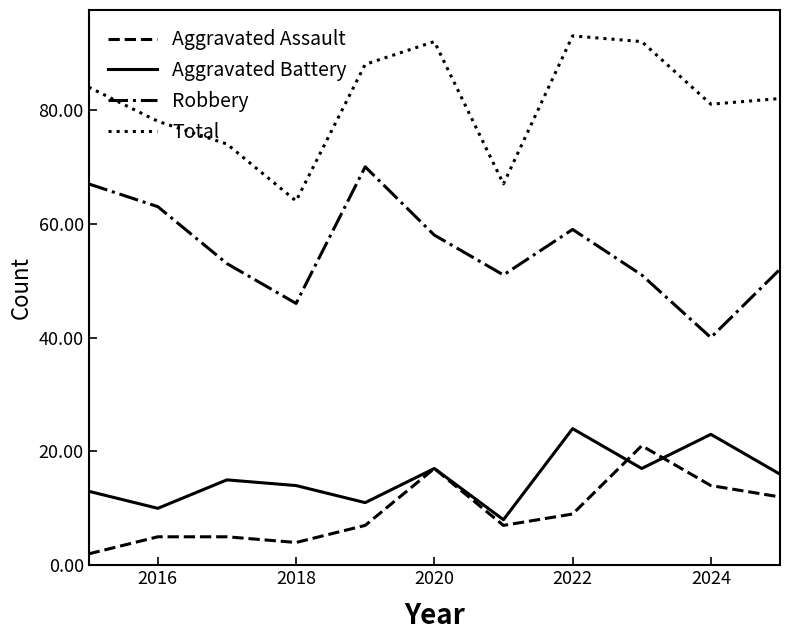

At how many categories does at least one series exceed 87?

4